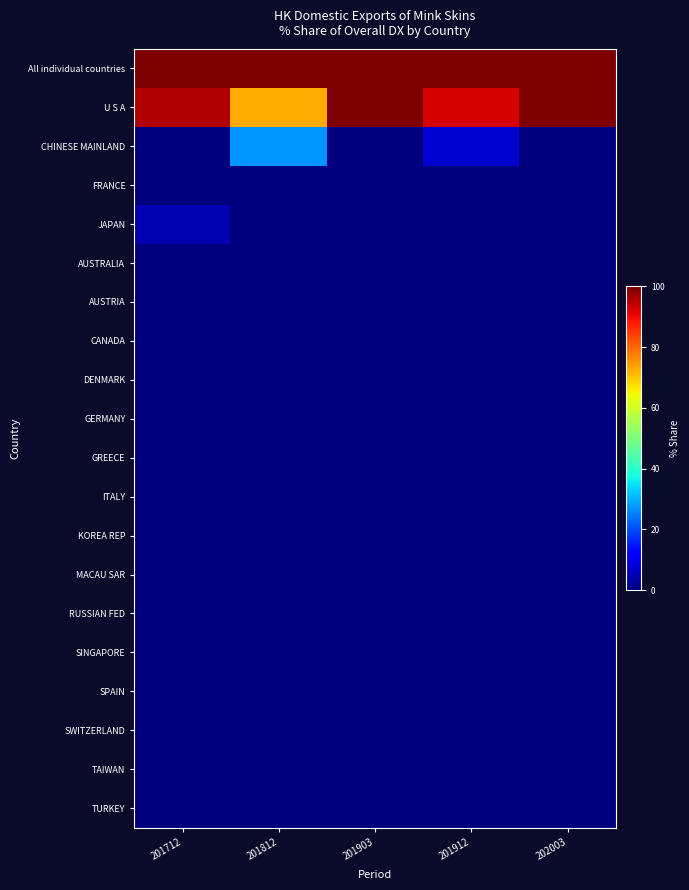

What is the difference between the highest and lowest values at 201912?

100.0